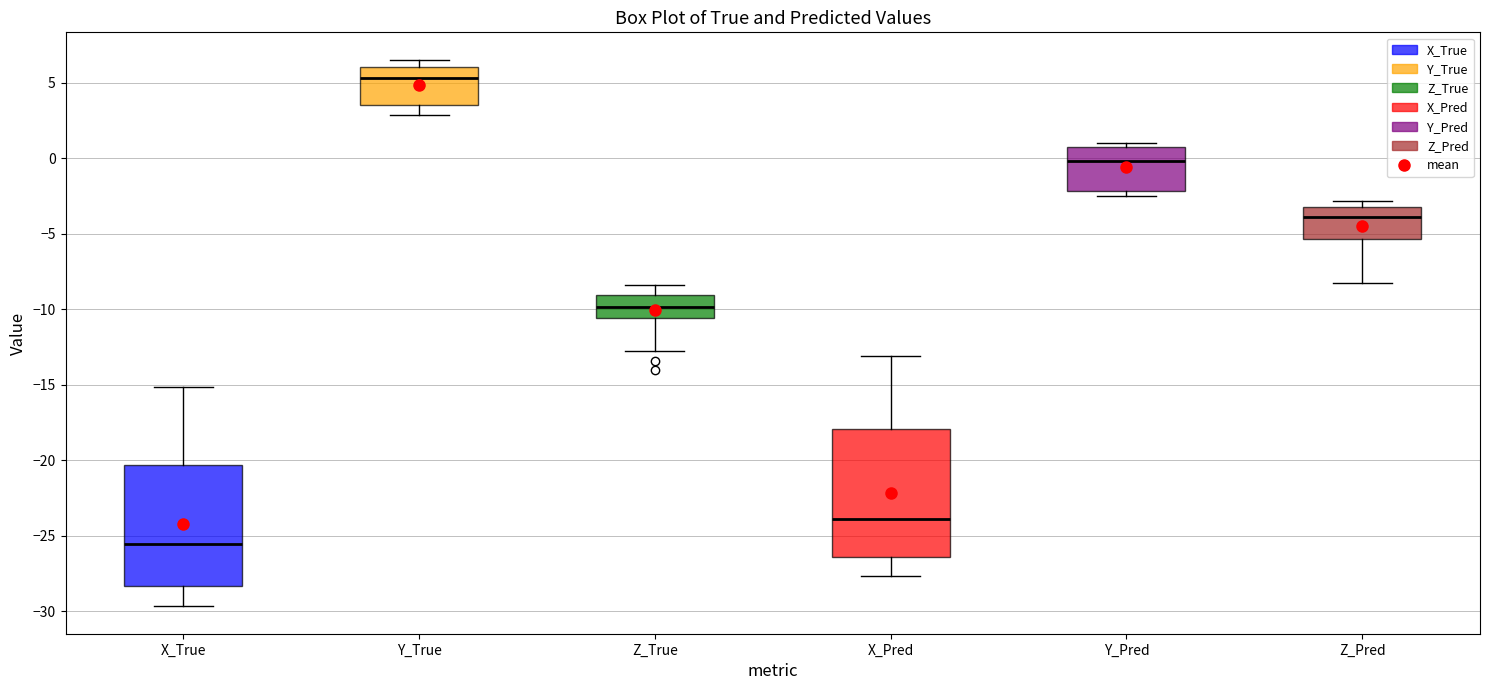

Reading left to right, read every box against the y-axis: the position of its median line, the range the box covers, and the ends of its whiskers. The values are not printed on the chart, so give them approximately, as read against the axis.

X_True: median -25.5, box -28.5 to -20.5, whiskers -29.5 to -15.0
Y_True: median 5.5, box 3.5 to 6.0, whiskers 3.0 to 6.5
Z_True: median -10.0, box -10.5 to -9.0, whiskers -13.0 to -8.5
X_Pred: median -24.0, box -26.5 to -18.0, whiskers -27.5 to -13.0
Y_Pred: median 0.0, box -2.0 to 0.5, whiskers -2.5 to 1.0
Z_Pred: median -4.0, box -5.5 to -3.0, whiskers -8.0 to -3.0 (just above the box's upper edge)